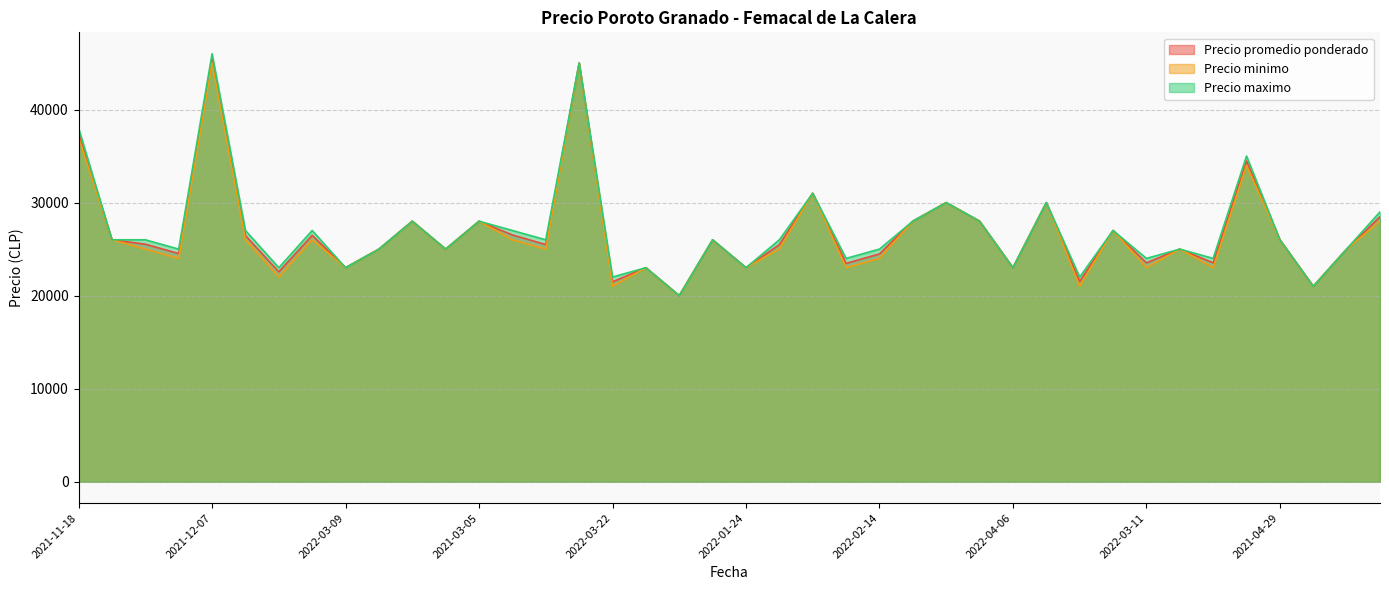

What are all the series names shown in the legend?

Precio promedio ponderado, Precio minimo, Precio maximo